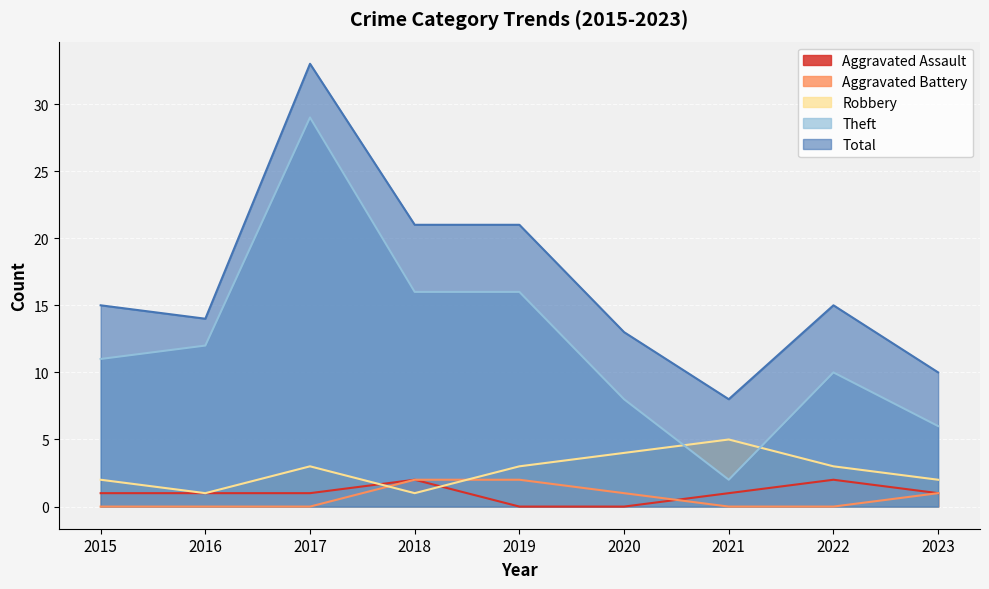

What is the difference between the Theft values at 2015 and 2018?

5